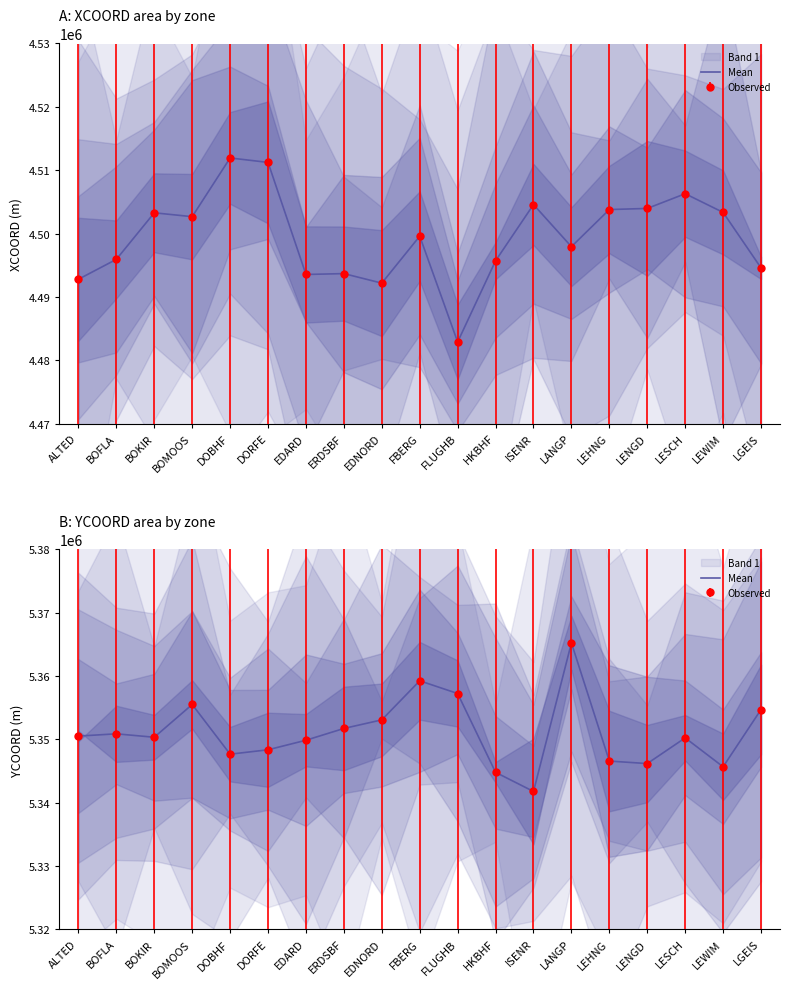

What is the label of the 6th point from the right?

LANGP